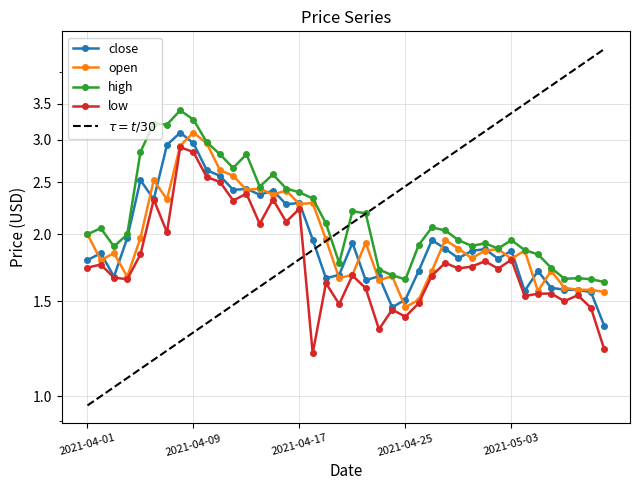

What is the value of the open point at the 29th from the left?

1.9